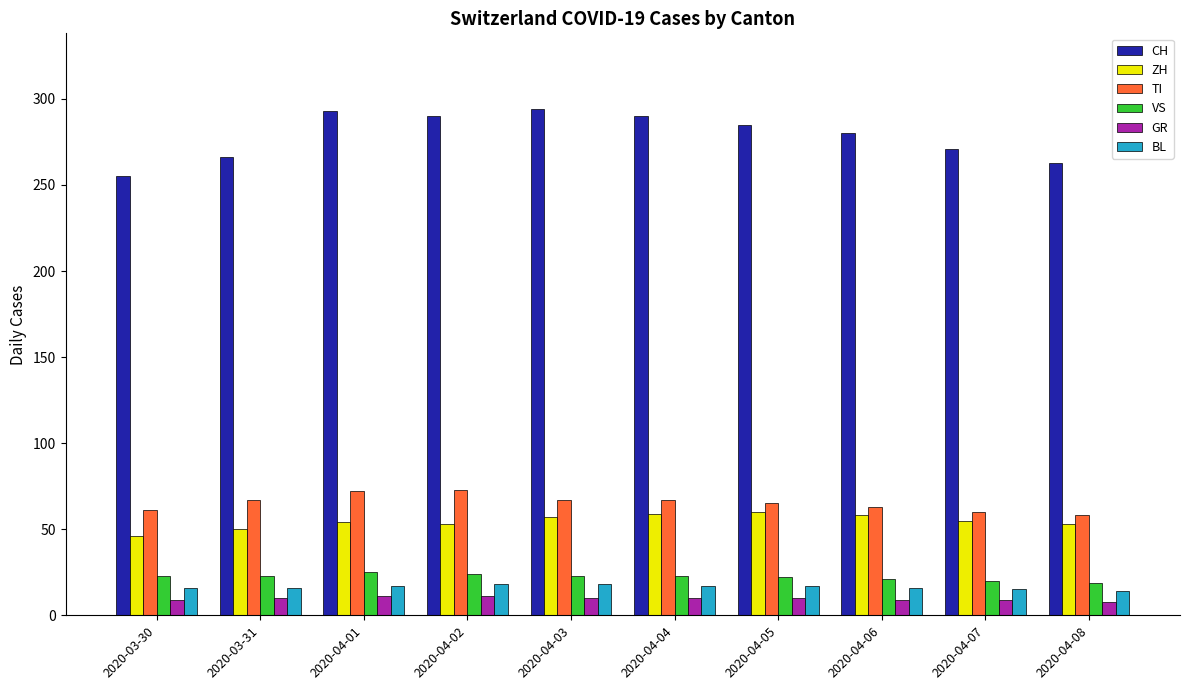

What is the difference between the maximum and minimum values in the GR series?

3